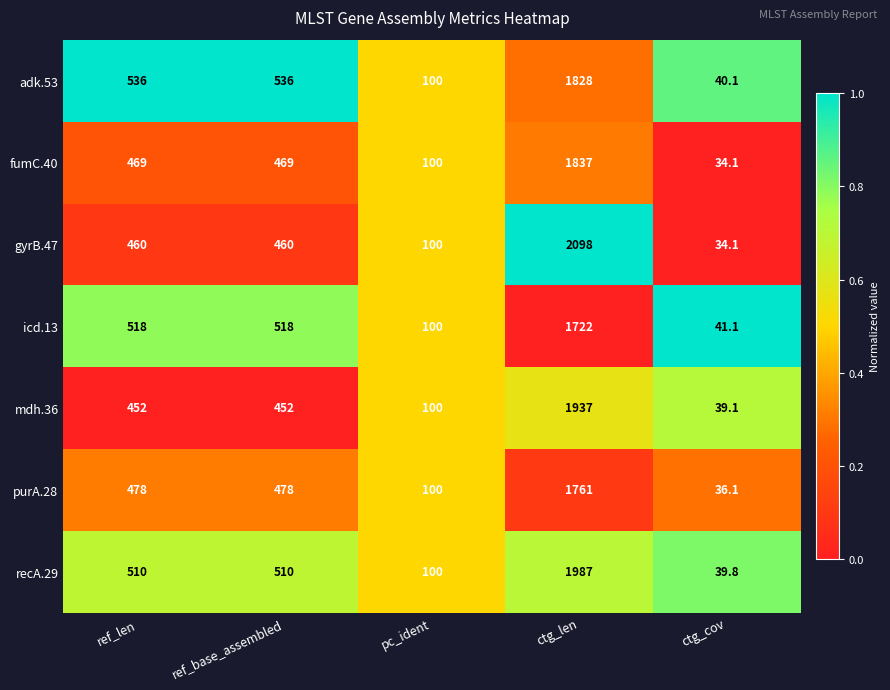

Read the recA.29 value at ctg_cov.

39.8